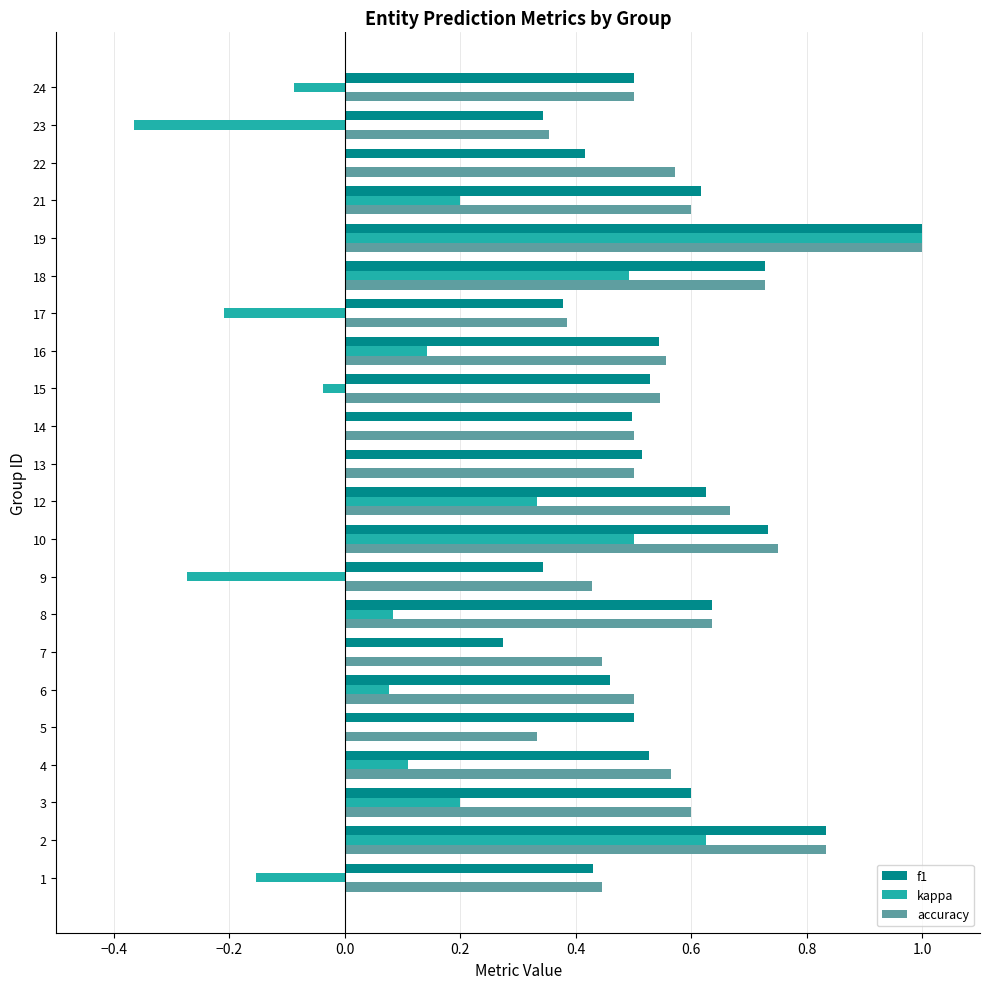

Is the value of f1 at 3 greater than the value of kappa at 17?

Yes